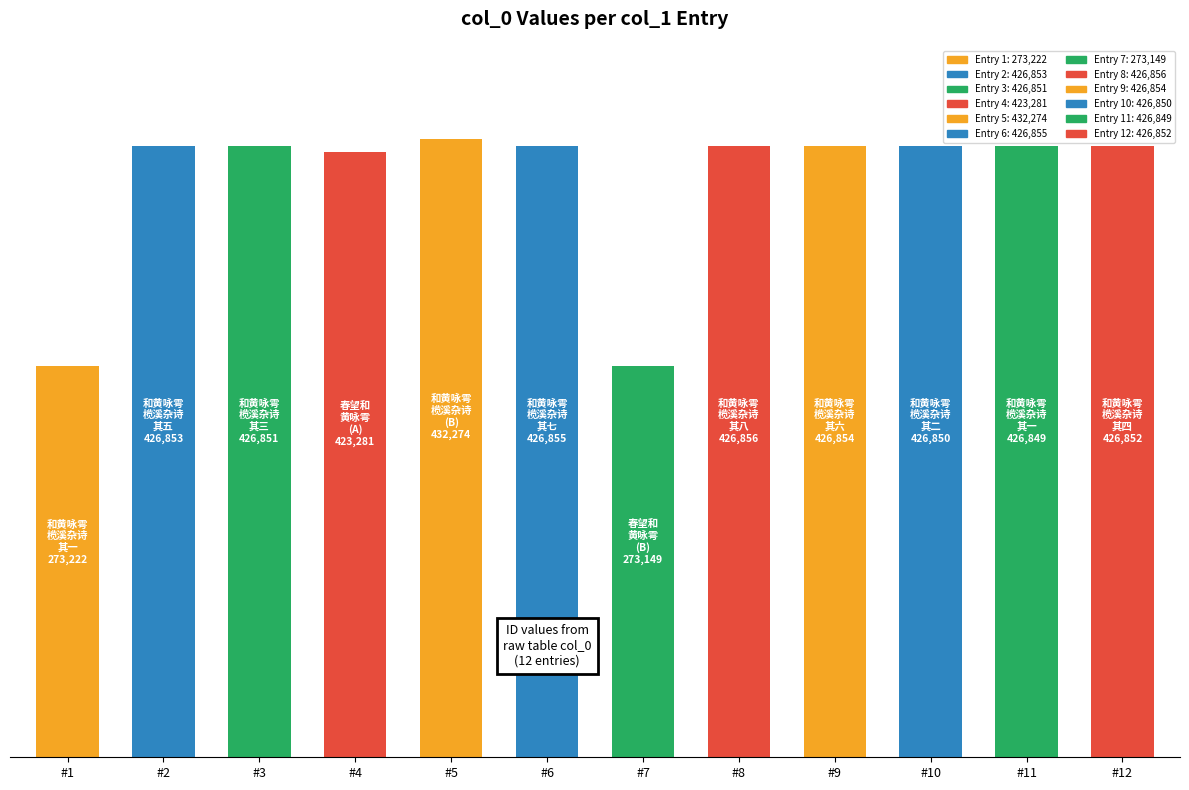

Are the bars horizontal?

No